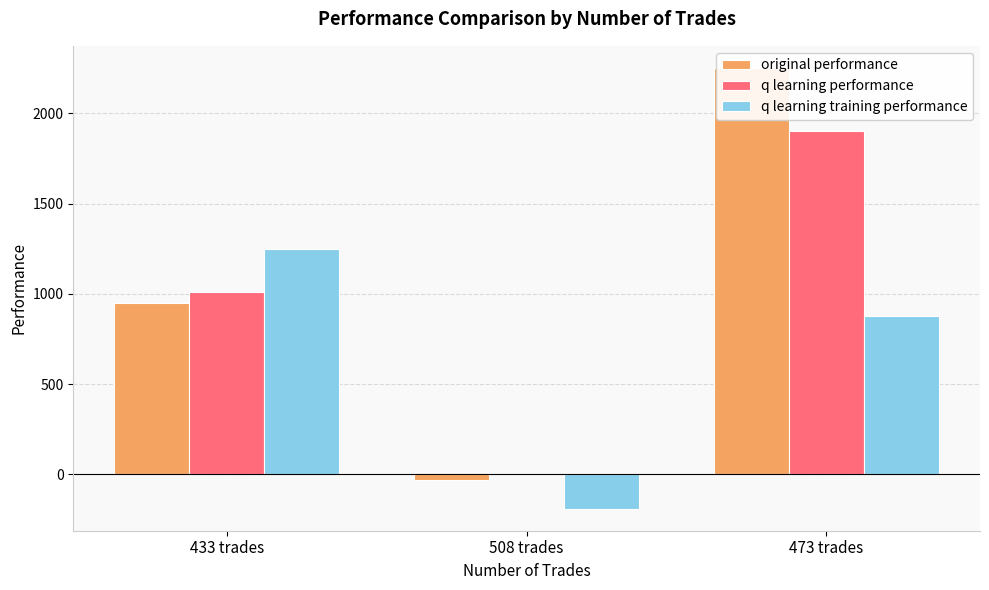

Reading left to right, list all the values displayed in this chart.

original performance: 433 trades=950.0	508 trades=-30.2	473 trades=2252.6
q learning performance: 433 trades=1009.3	508 trades=2.3	473 trades=1901.8
q learning training performance: 433 trades=1247.0	508 trades=-189.7	473 trades=875.2